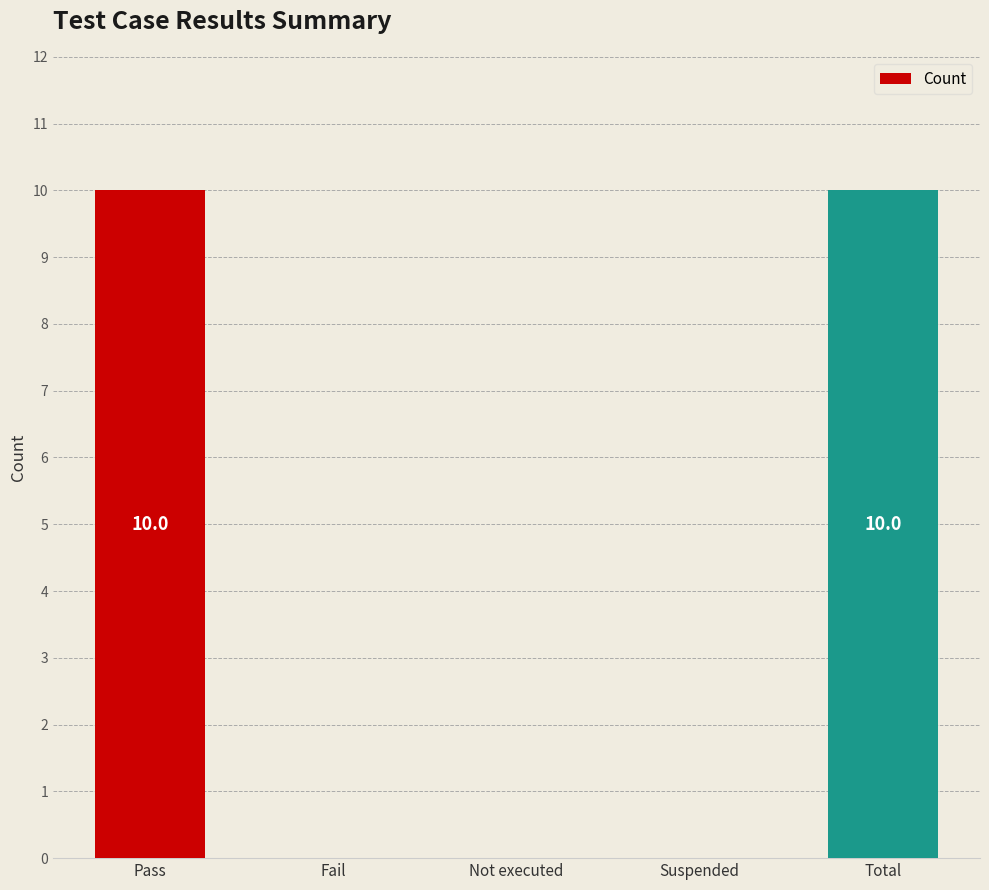

What is the maximum value shown in the chart?

10